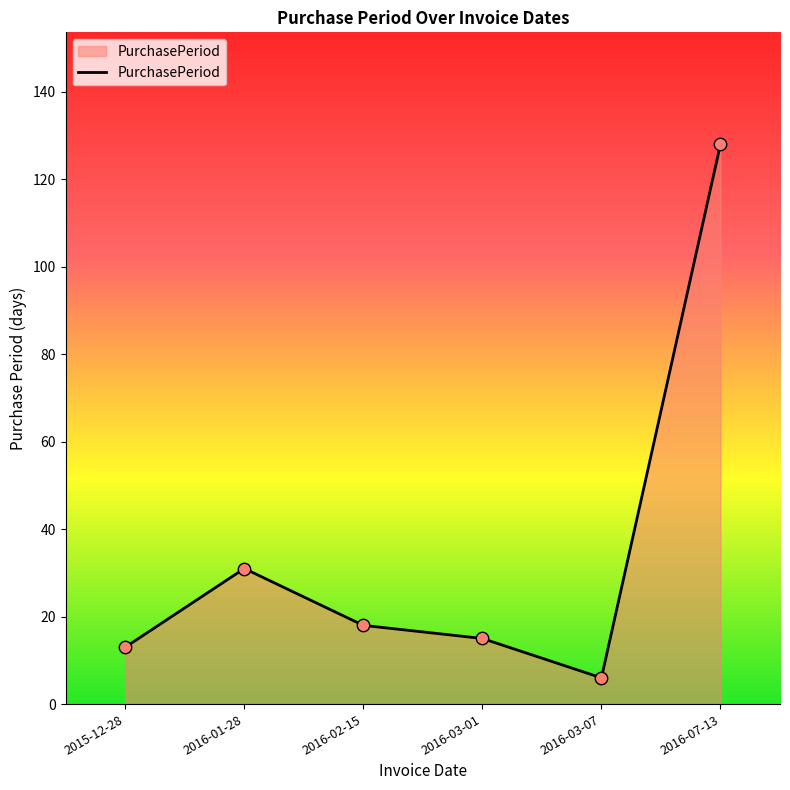

What is the change in value from 2016-01-28 to 2016-07-13?

+97